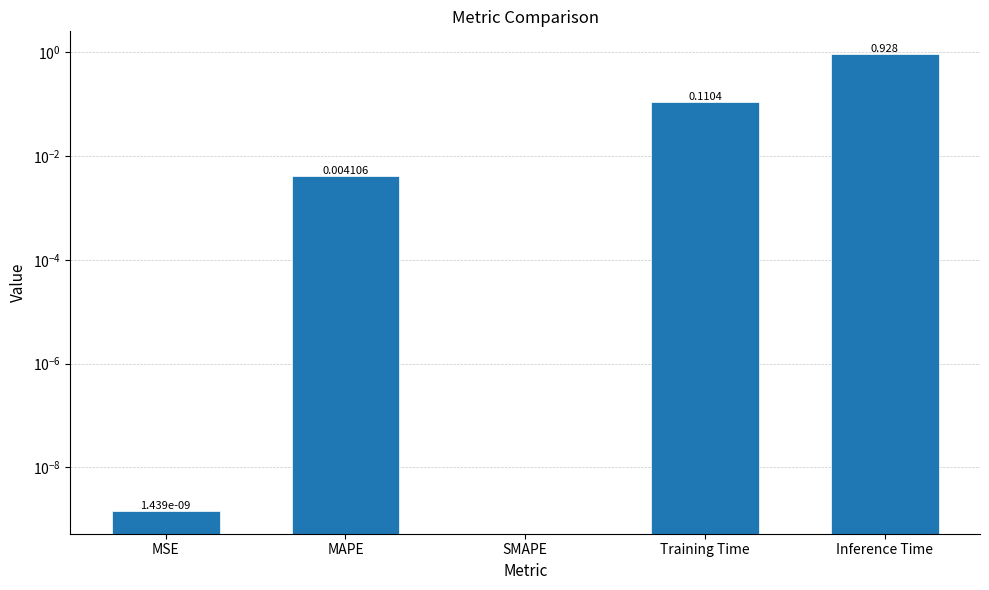

How many values are above zero?

4